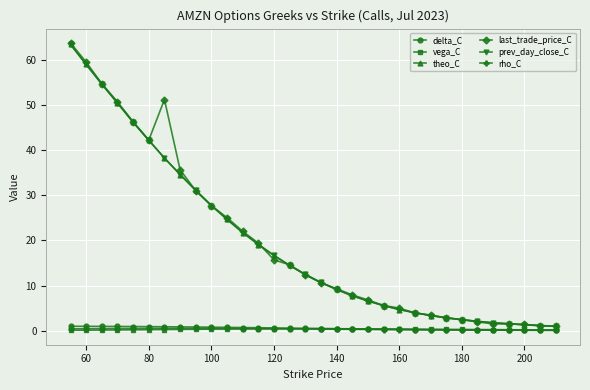

True or false: last_trade_price_C and vega_C cross at least once.

False